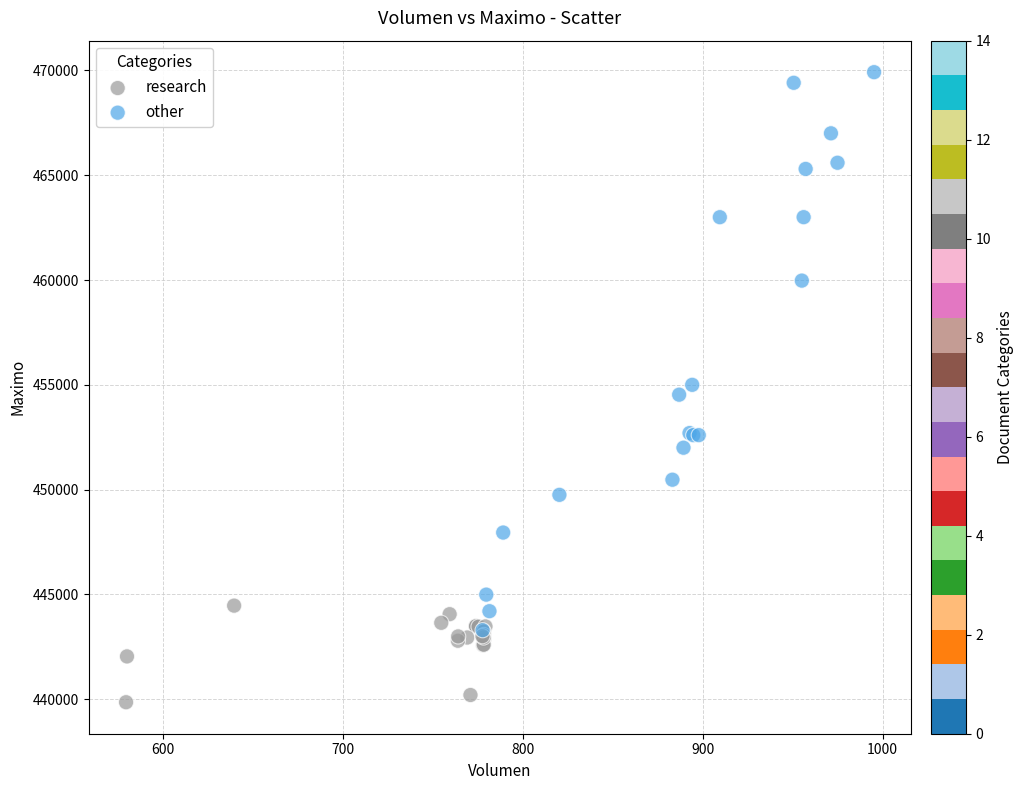

Which series has the largest Y range (max minus min)?

other